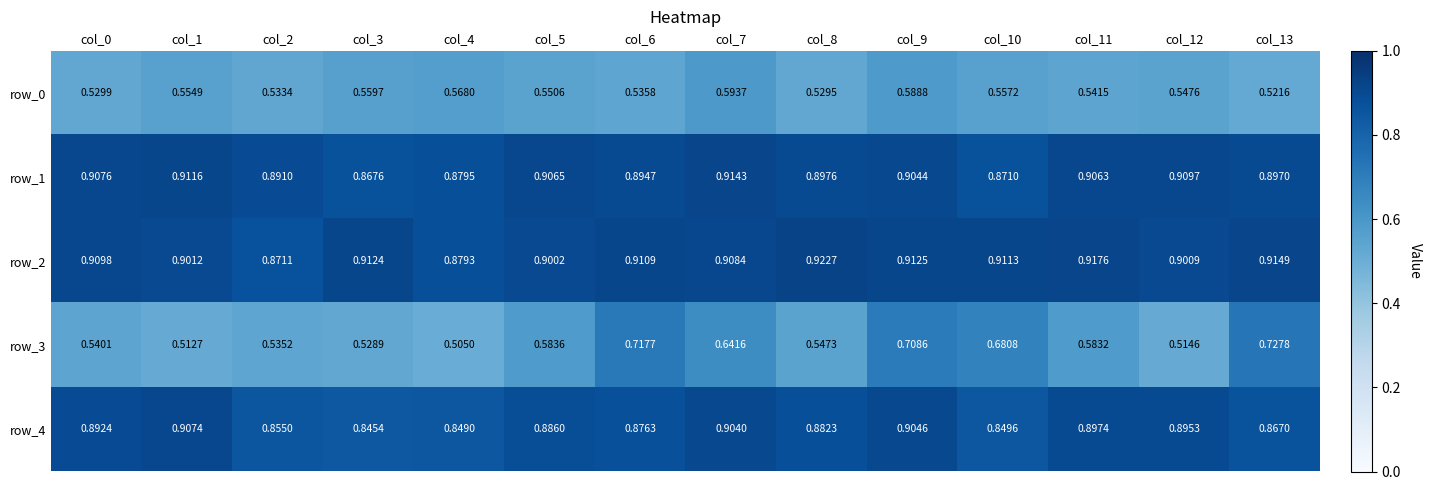

Is the value of row_2 at col_4 greater than the value of row_0 at col_5?

Yes